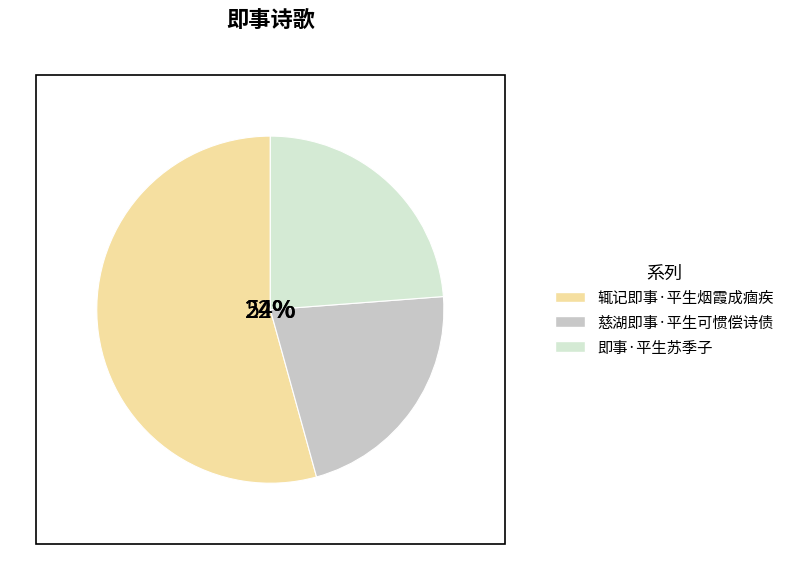

How many slices are in this pie chart?

3